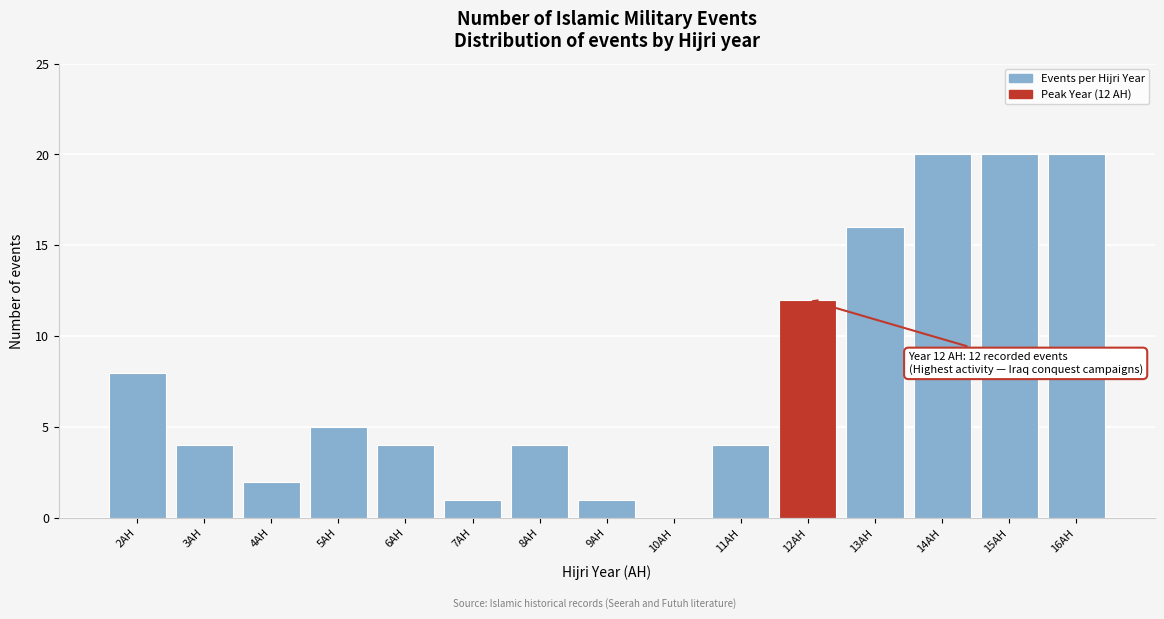

Reading left to right, extract all data points from this chart.

2AH=8	3AH=4	4AH=2	5AH=5	6AH=4	7AH=1	8AH=4	9AH=1	10AH=0	11AH=4	12AH=12	13AH=16	14AH=20	15AH=20	16AH=20